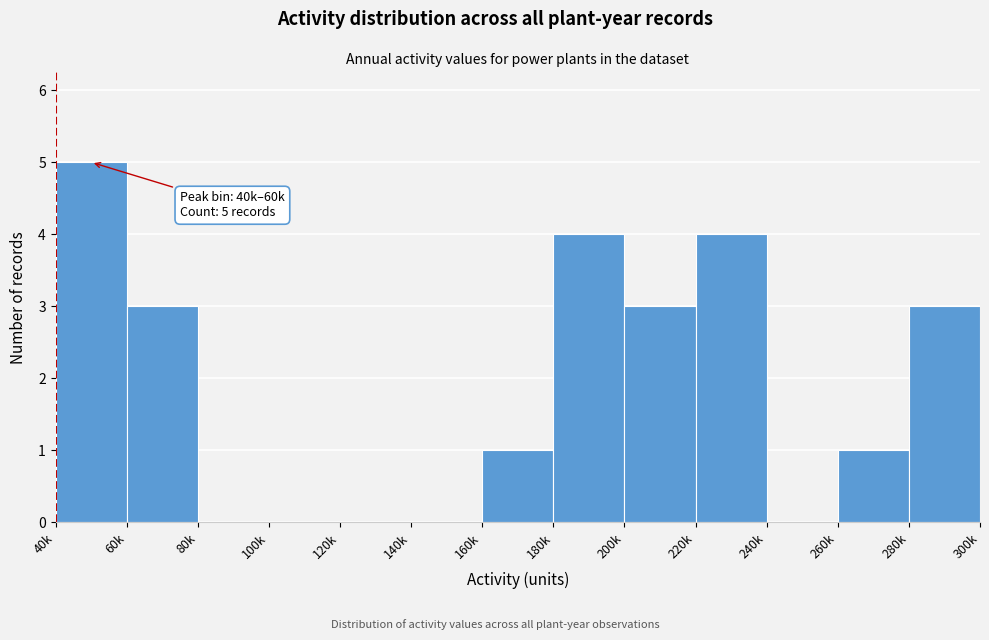

Reading left to right, what are all the values shown in this chart?

40k=5	60k=3	80k=0	100k=0	120k=0	140k=0	160k=1	180k=4	200k=3	220k=4	240k=0	260k=1	280k=3